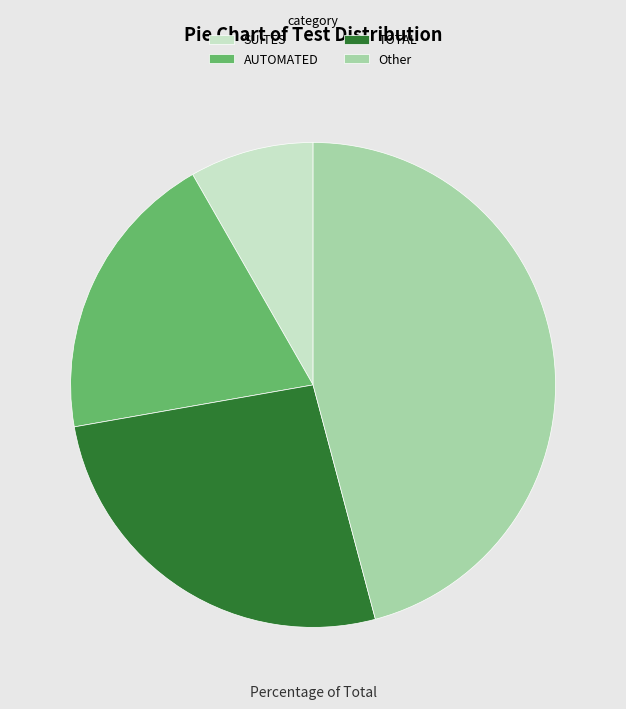

Rank the categories by value from highest to lowest.

Other, TOTAL, AUTOMATED, SUITES